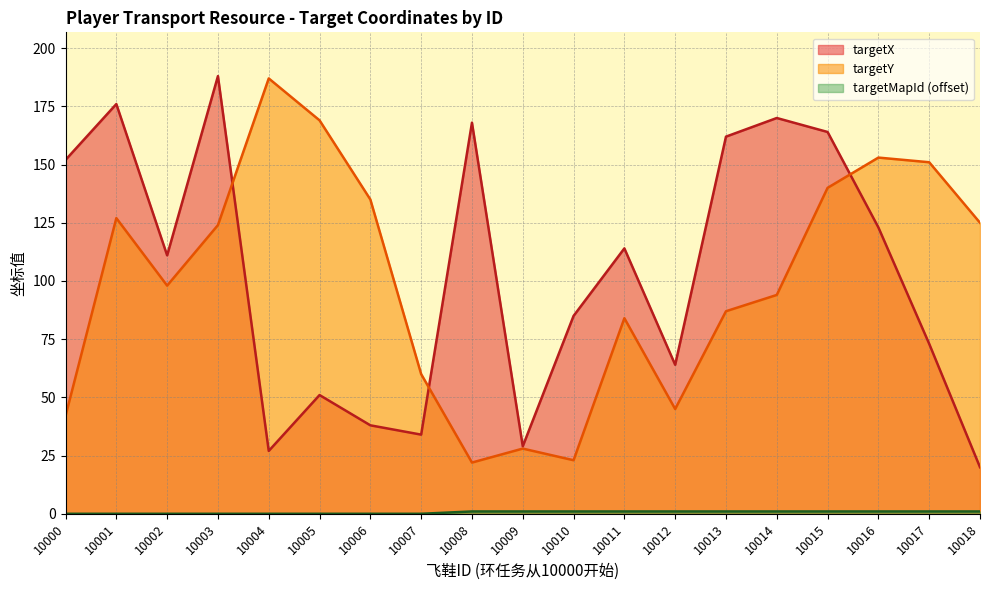

True or false: targetMapId and targetY cross at least once.

False